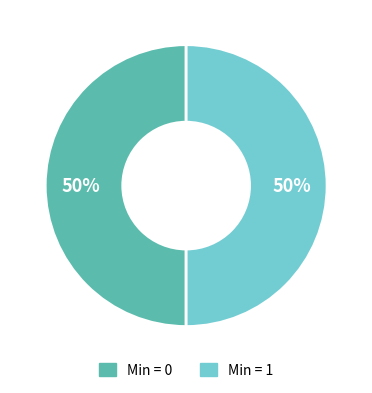

How many segments does this pie chart have?

2